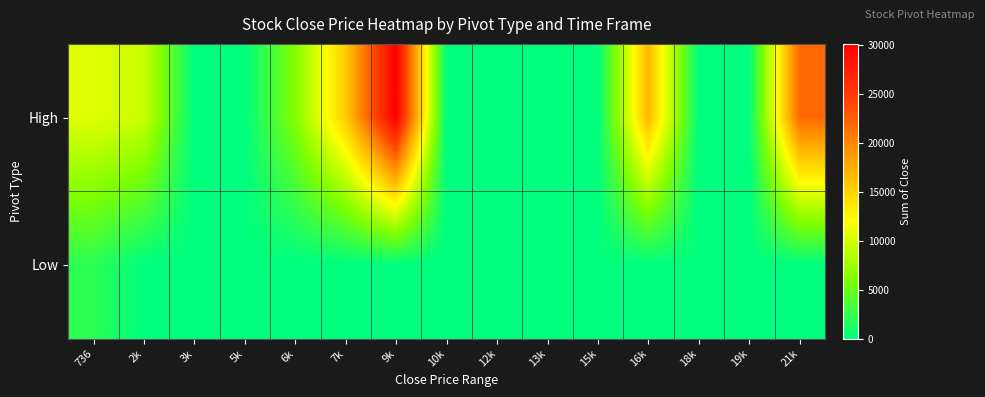

Reading right to left, what are all the values shown in this chart?

High: 21k=21797.4	19k=0.0	18k=0.0	16k=16795.4	15k=0.0	13k=0.0	12k=0.0	10k=0.0	9k=30109.2	7k=15438.9	6k=6229.9	5k=0.0	3k=0.0	2k=9561.5	736=10623.7
Low: 21k=0.0	19k=0.0	18k=0.0	16k=0.0	15k=0.0	13k=0.0	12k=0.0	10k=0.0	9k=0.0	7k=0.0	6k=0.0	5k=0.0	3k=0.0	2k=0.0	736=2109.4